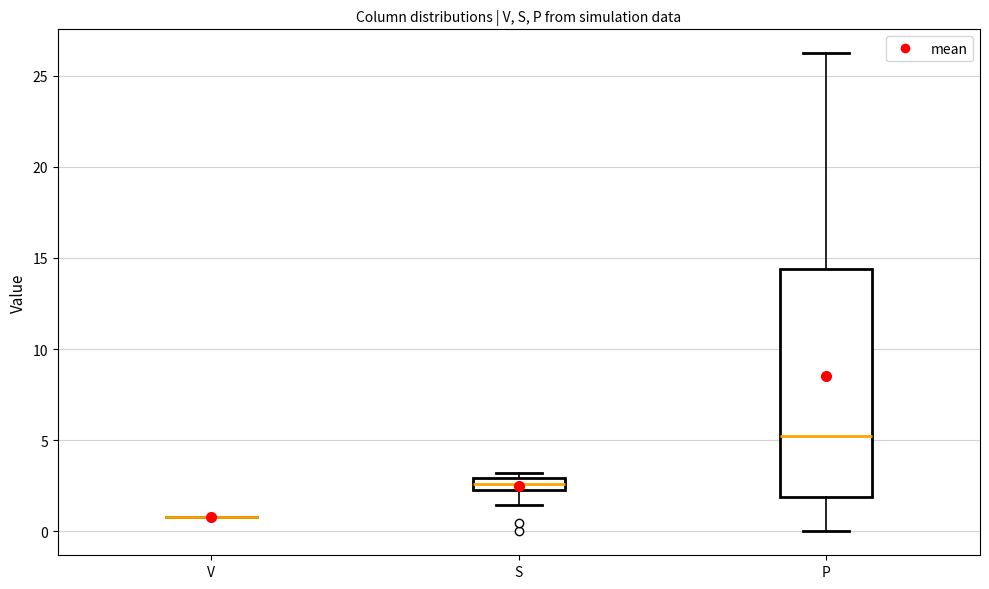

Comparing the boxes themselves (not the whiskers), which one is the tallest?

P